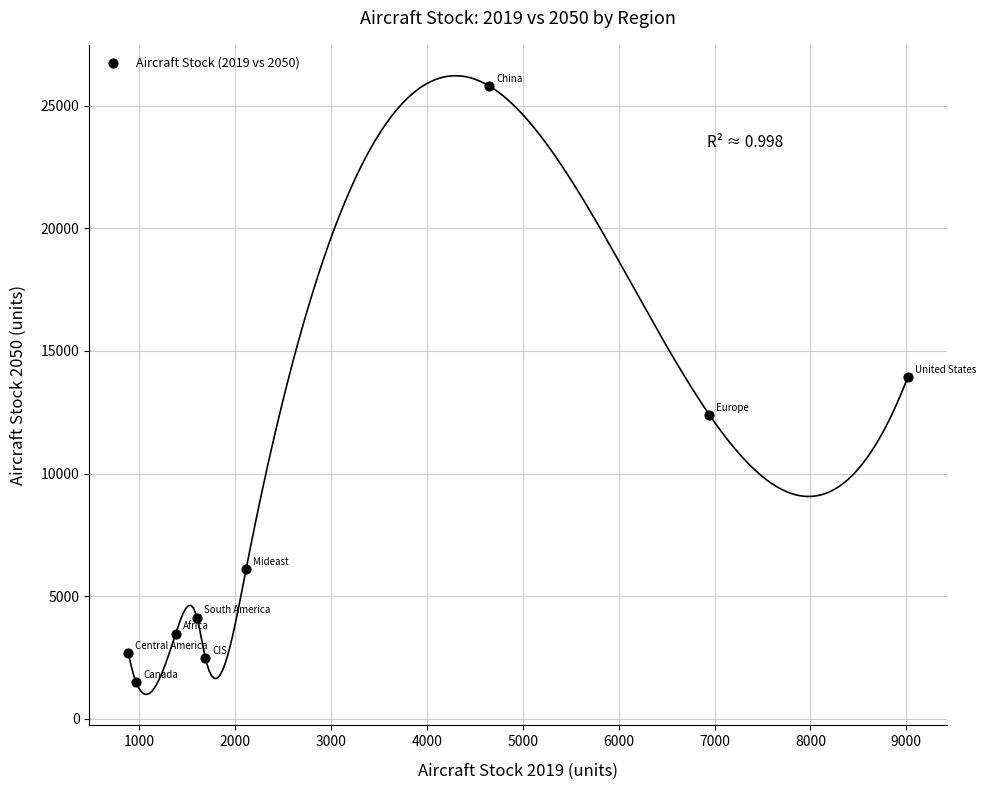

What is the average X value?

3249.8